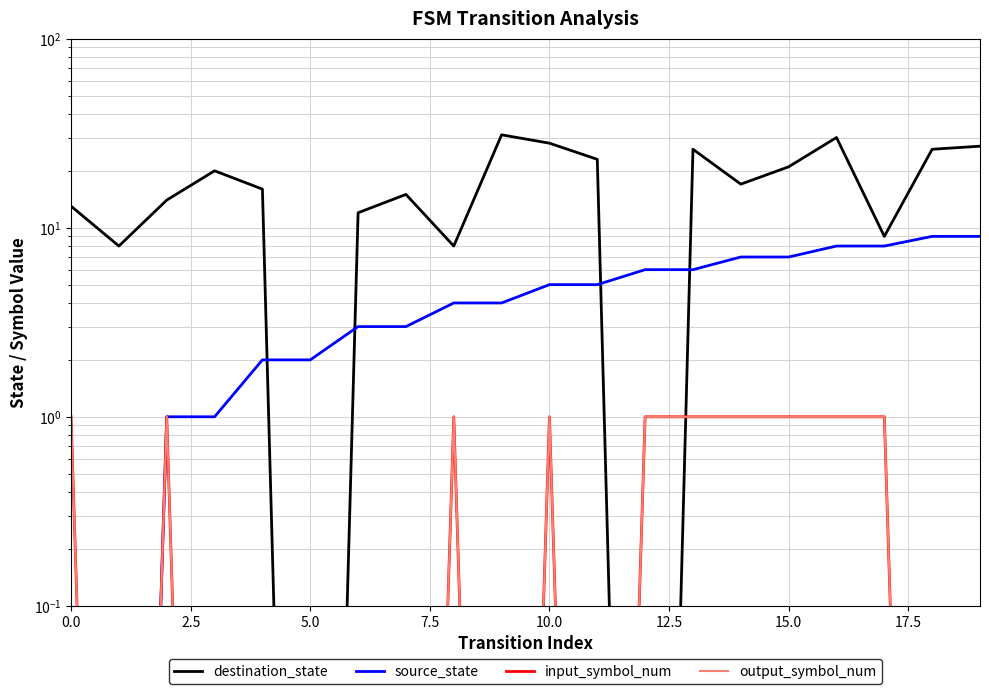

How many series are shown in this chart?

4